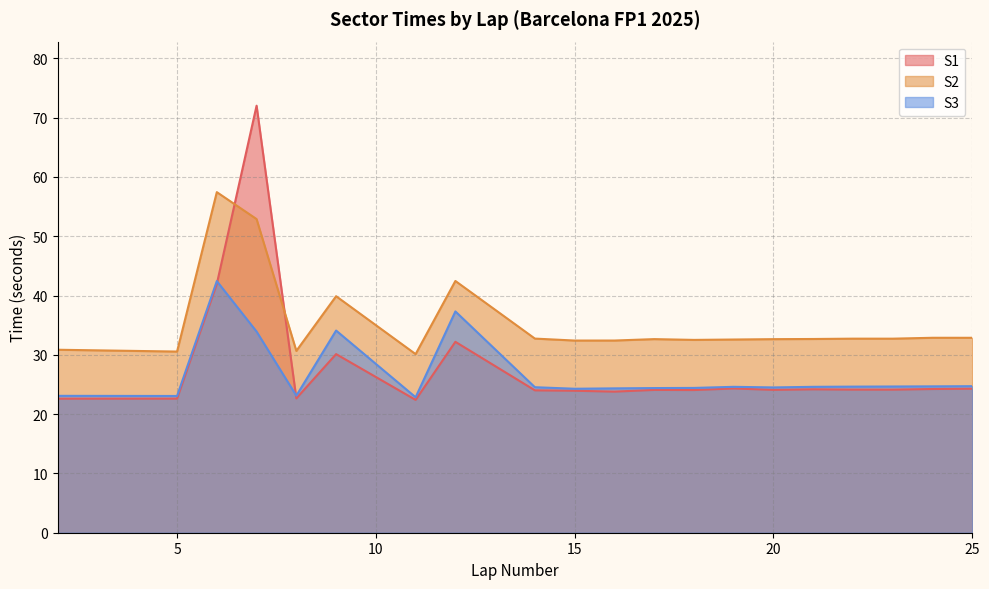

How many lines are shown in the chart?

3